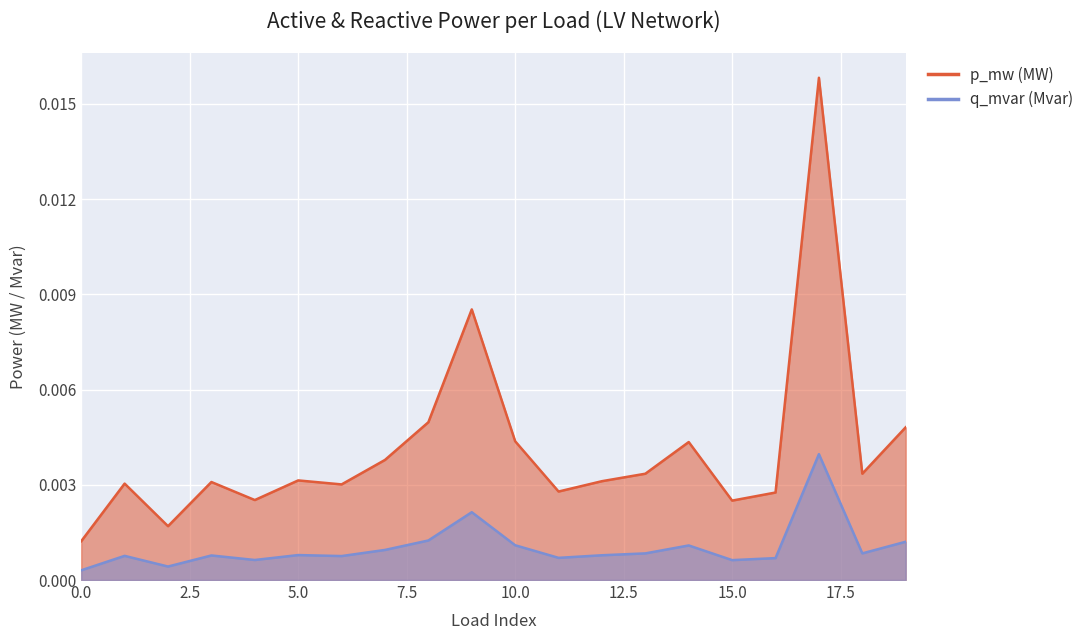

At which category does q_mvar (Mvar) reach its first local valley?

2